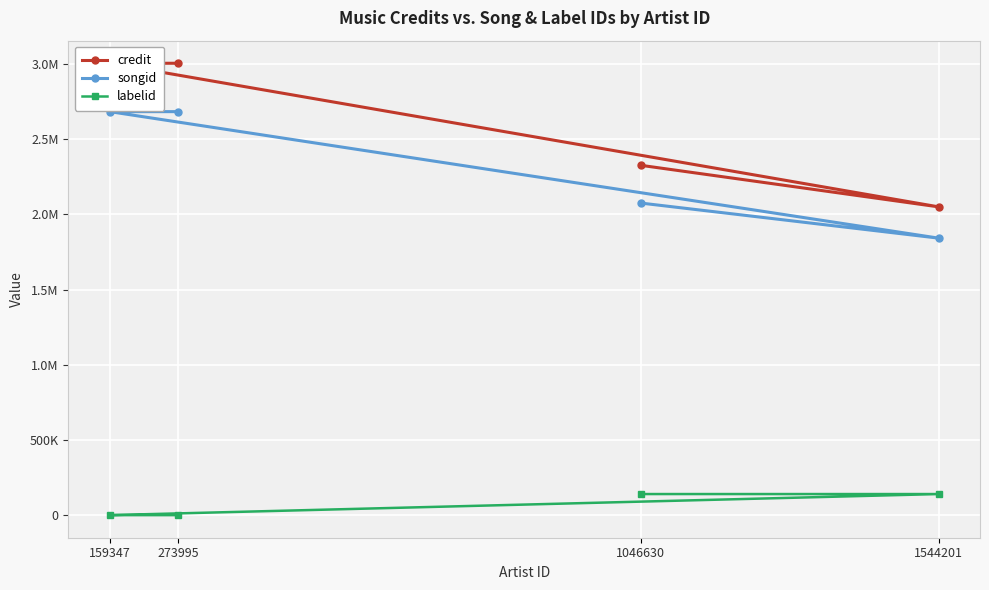

The labelid series shows 65215 at 1544201. True or false?

False